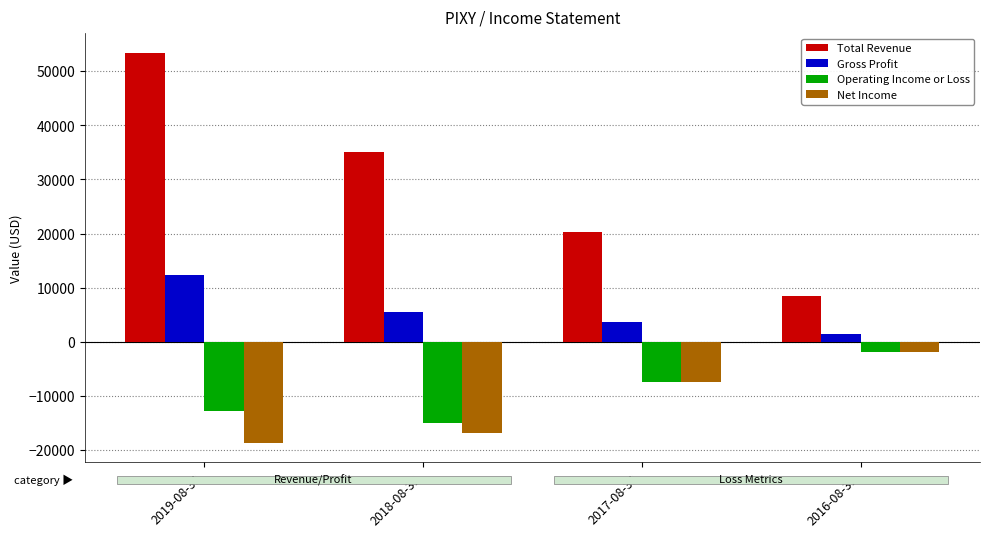

What is the label of the 1st bar from the left?

2019-08-31